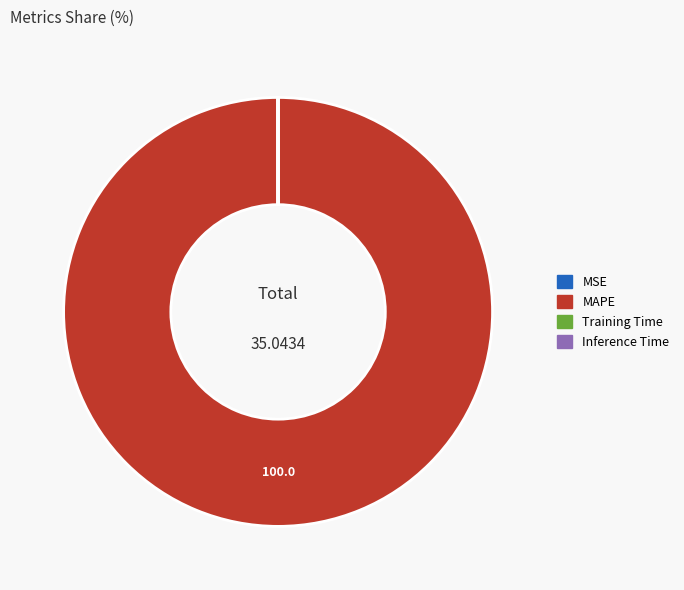

Which category has the biggest portion of the pie?

MAPE